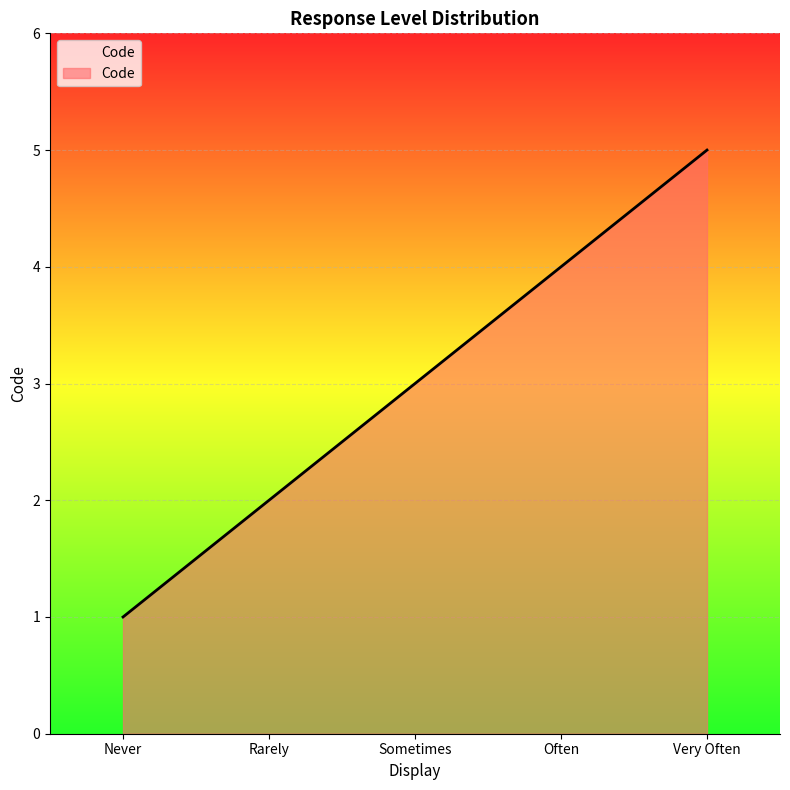

True or false: the data has more than 1 interior local peaks.

False